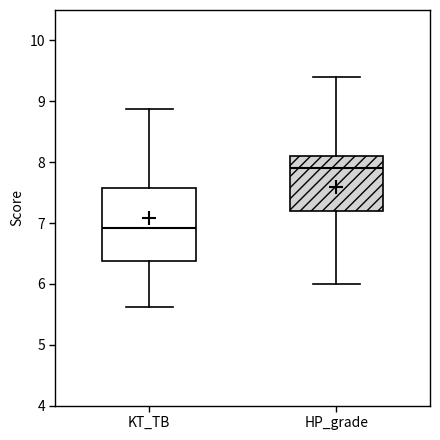

Comparing the boxes themselves (not the whiskers), which one is the tallest?

KT_TB